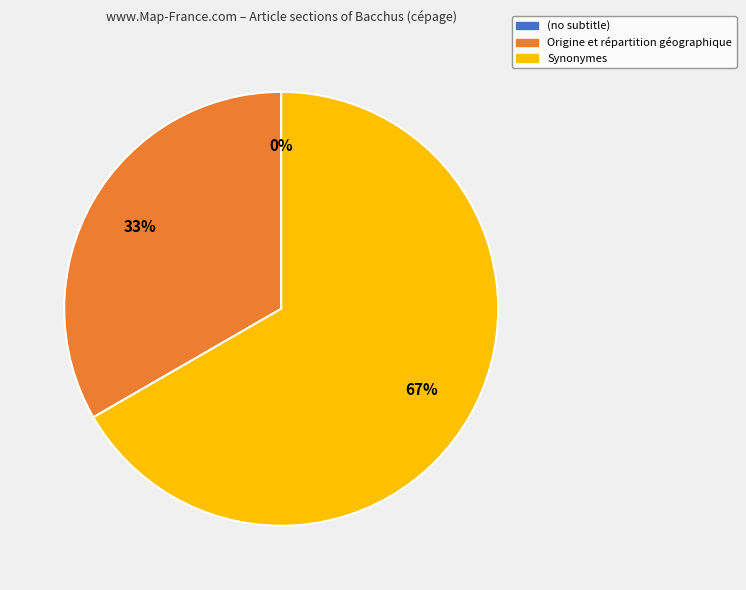

True or false: Origine et répartition géographique accounts for 20% of the total.

False